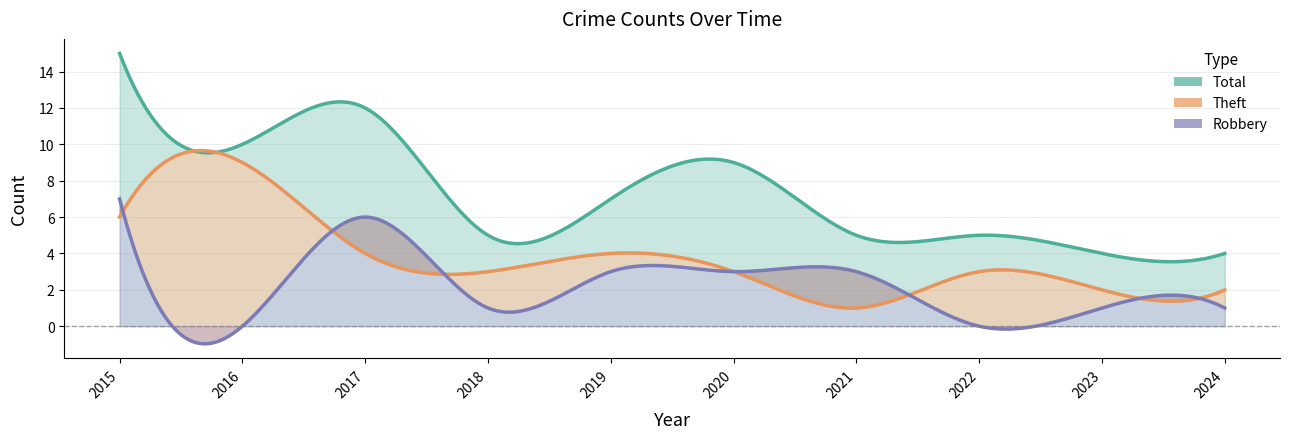

Is the value of Total at 2024 greater than the value of Robbery at 2018?

Yes